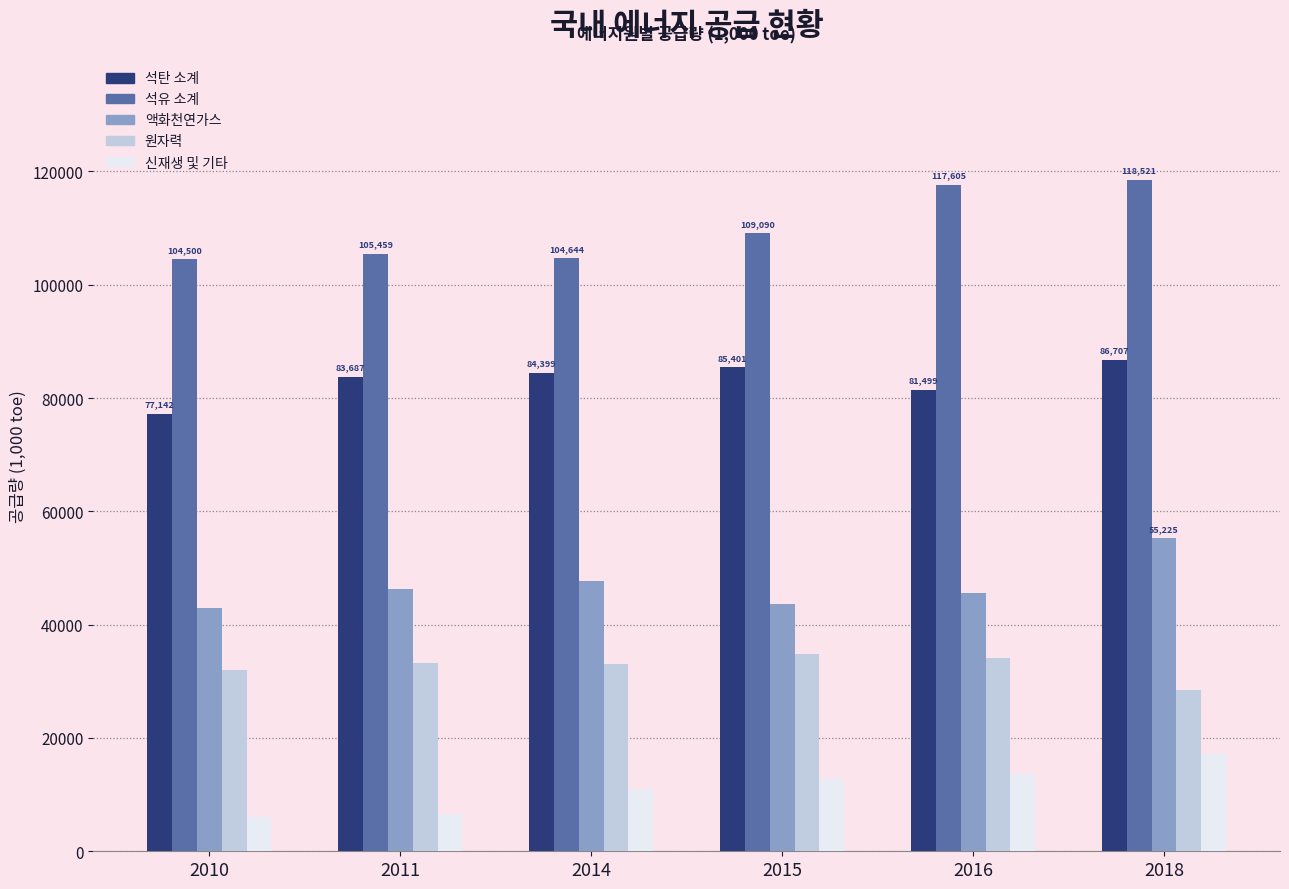

What is the lowest value of the 석탄 소계 series?

77142